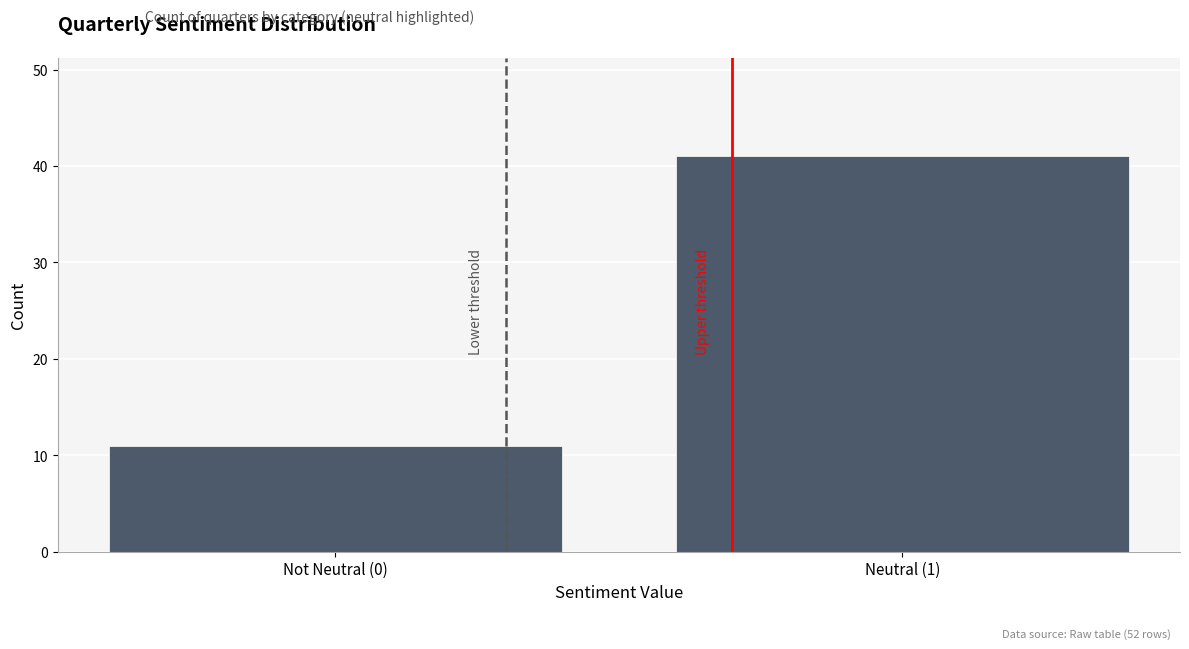

Reading left to right, list all the values displayed in this chart.

11	41